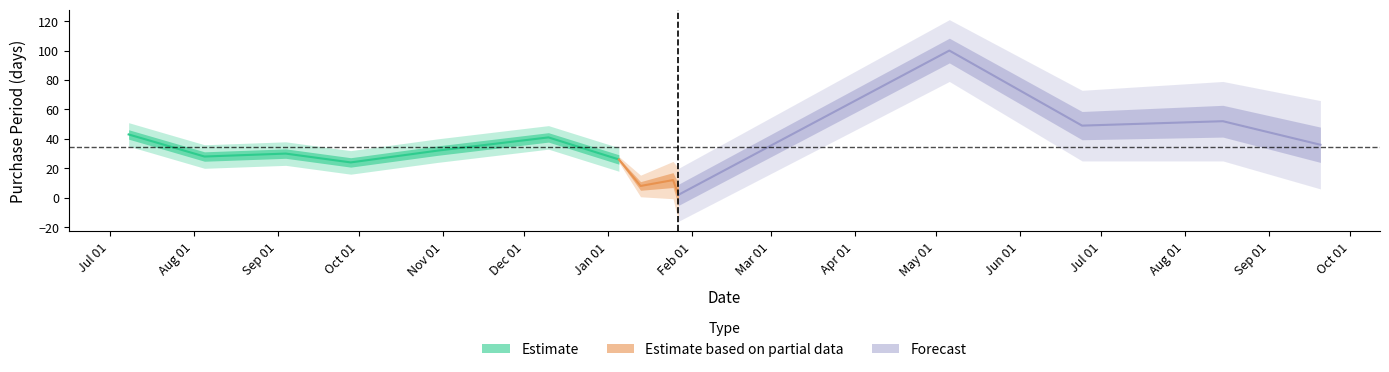

What is the value of the 13th point from the left?

52